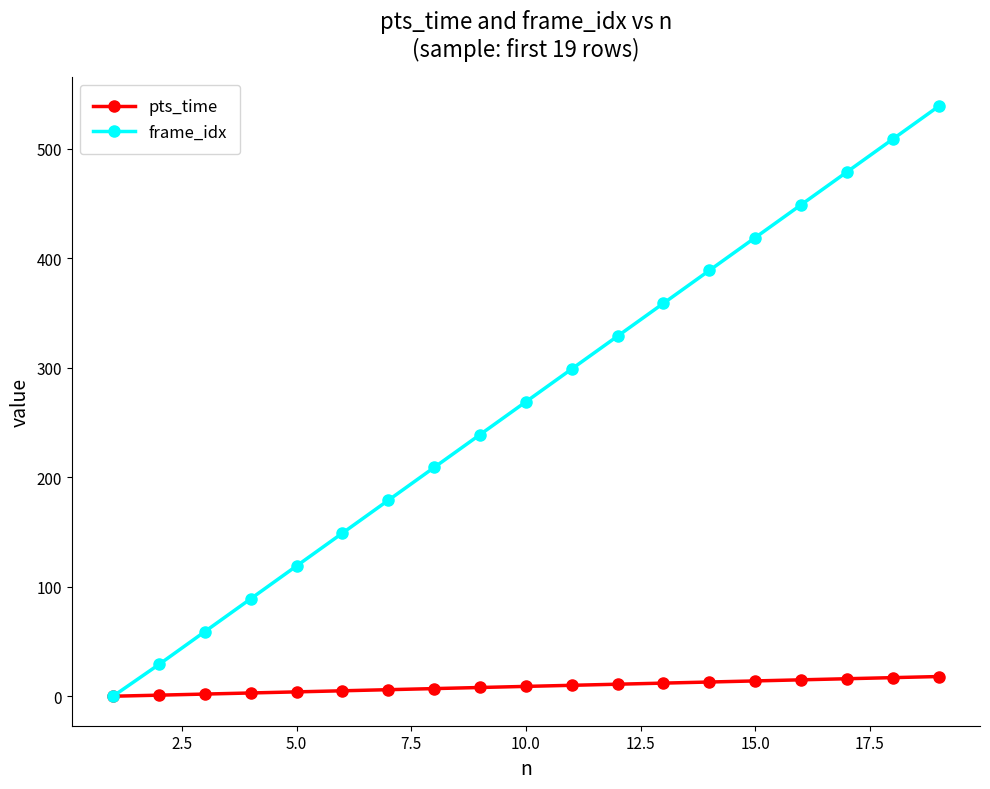

How many data points does each series have?

19